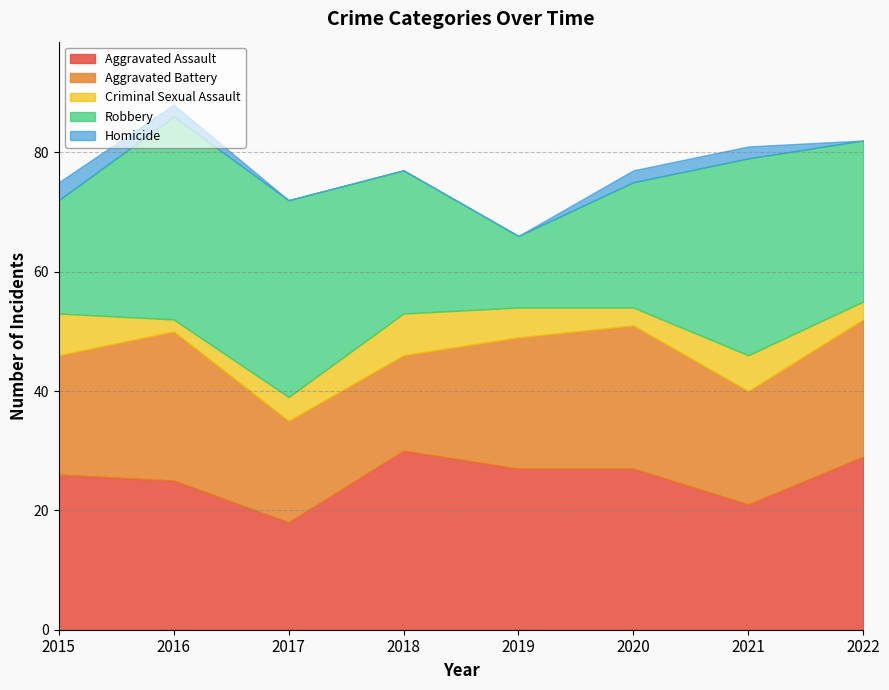

What is the value of the Robbery point at the 3rd from the left?

33